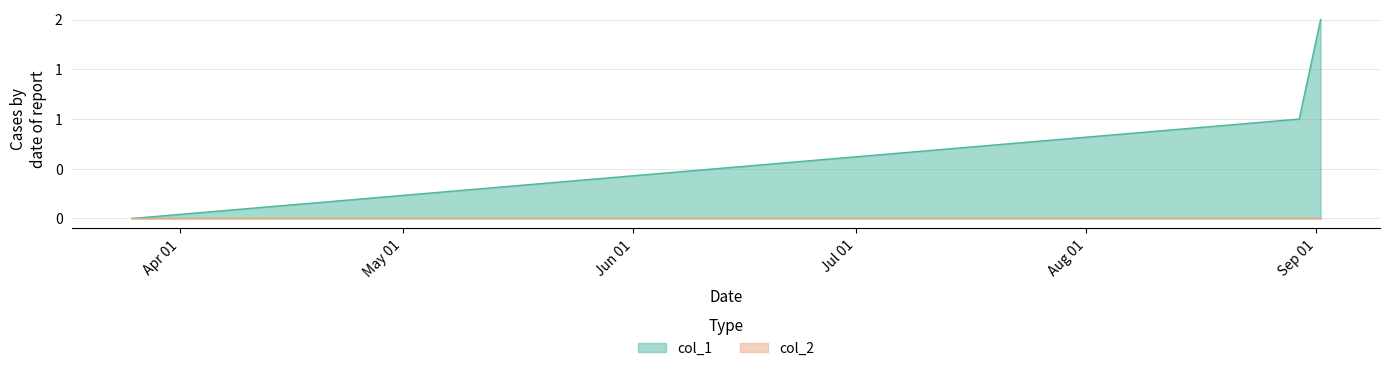

At which label does the data first exceed 1?

1630501678